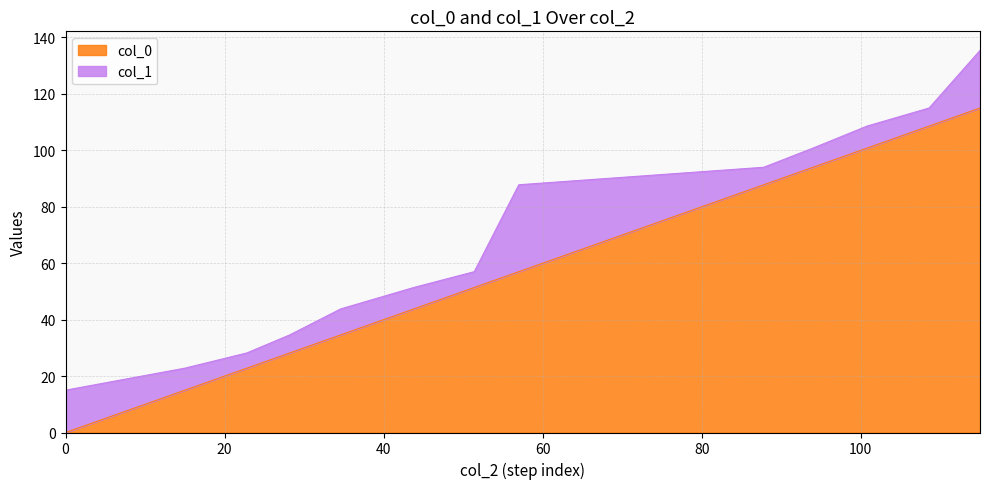

What is the sum of the values at 10 and 2?

115.8